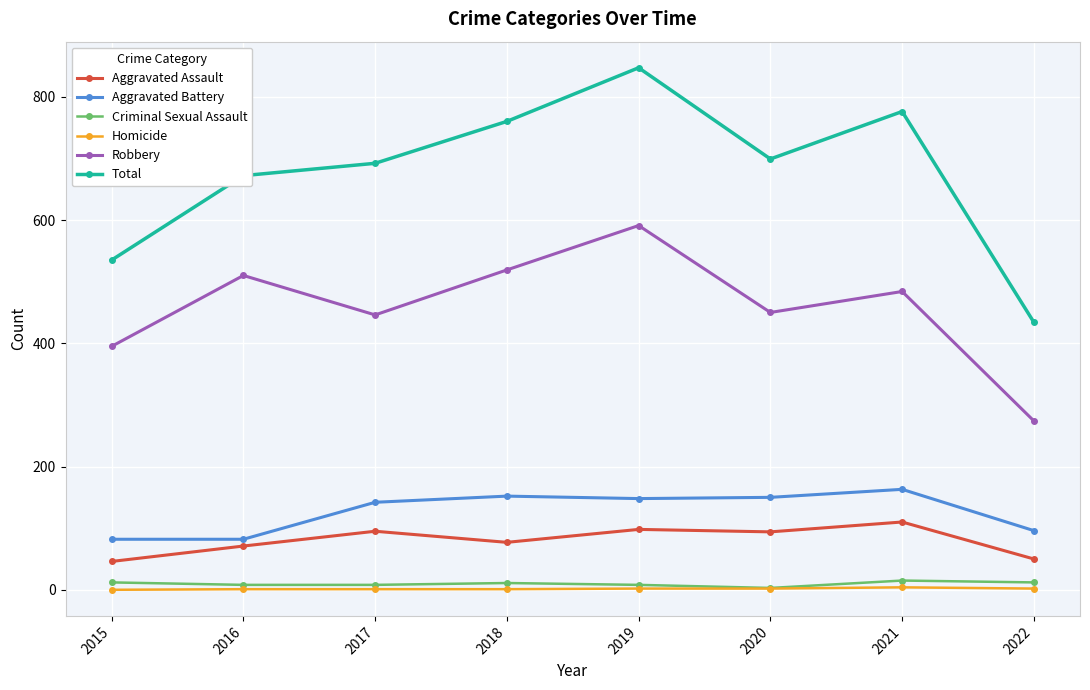

What is the greatest value displayed?

847